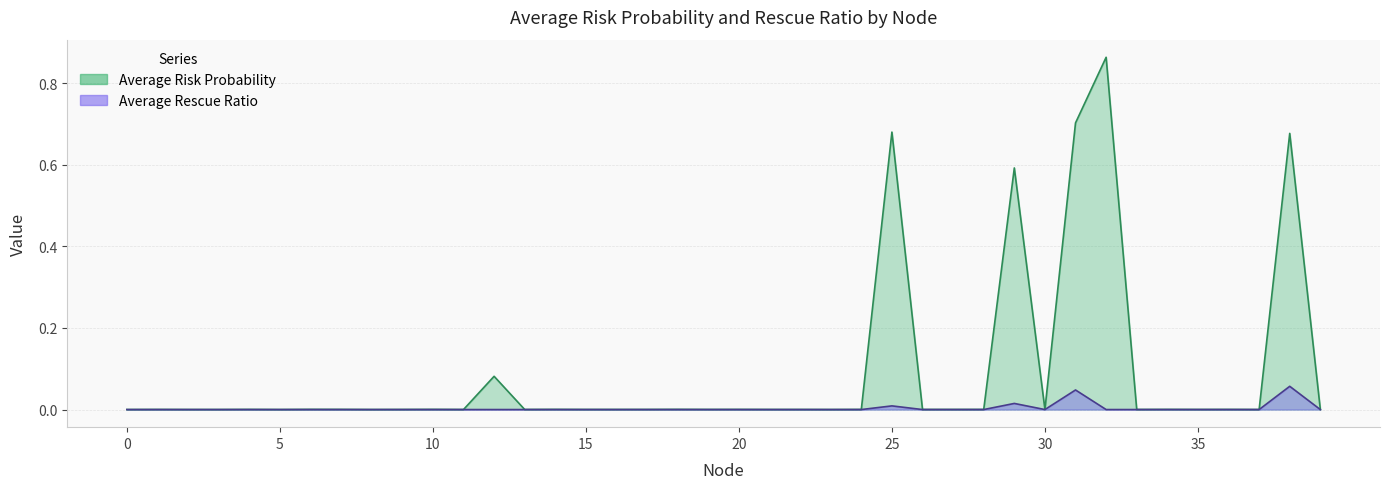

Rank the series at 31 from highest to lowest value.

Average Risk Probability, Average Rescue Ratio